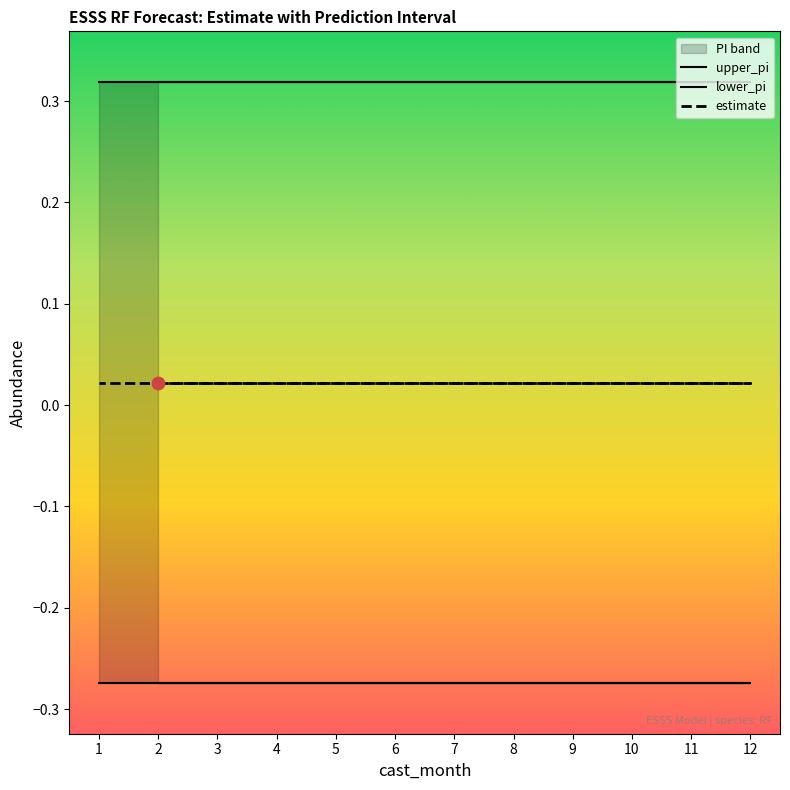

What are all the series names shown in the legend?

upper_pi, lower_pi, estimate